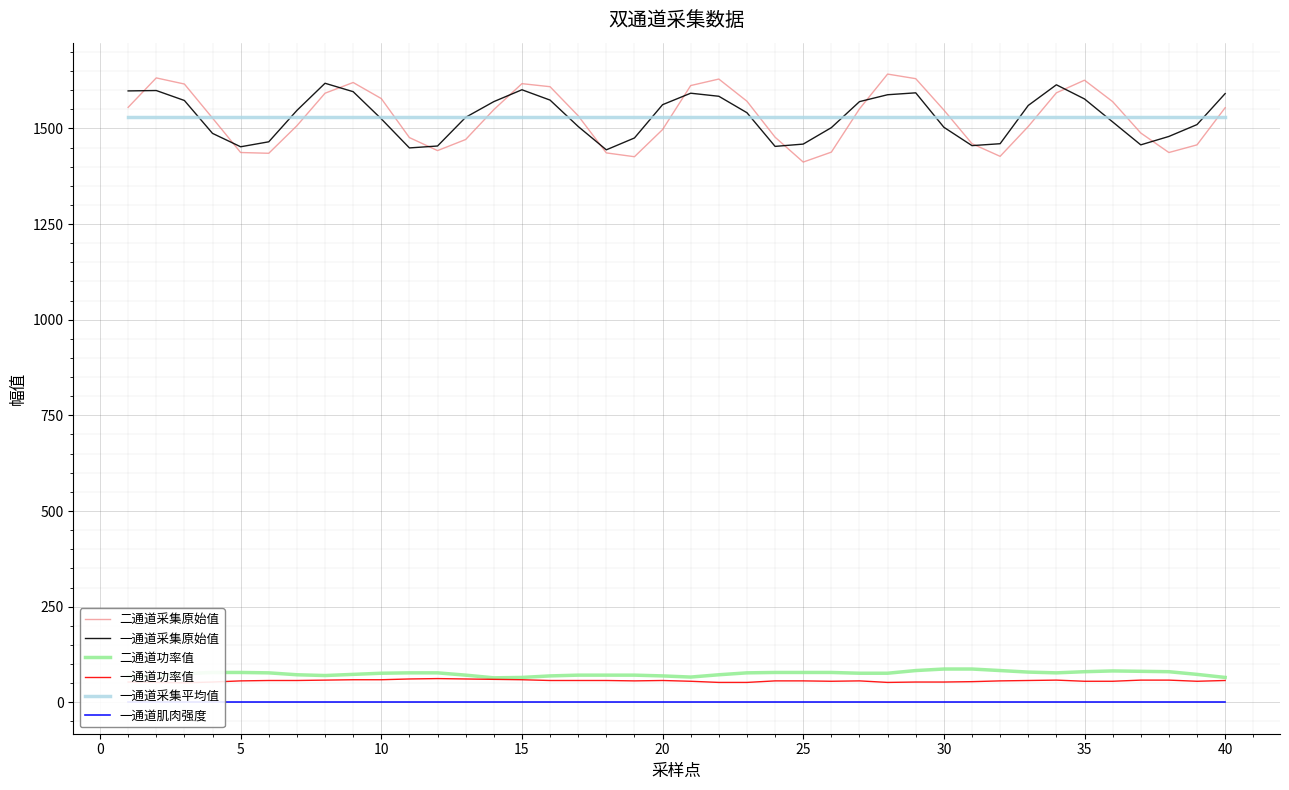

Is the value of 一通道采集原始值 at 15 greater than the value of 二通道功率值 at 40?

Yes